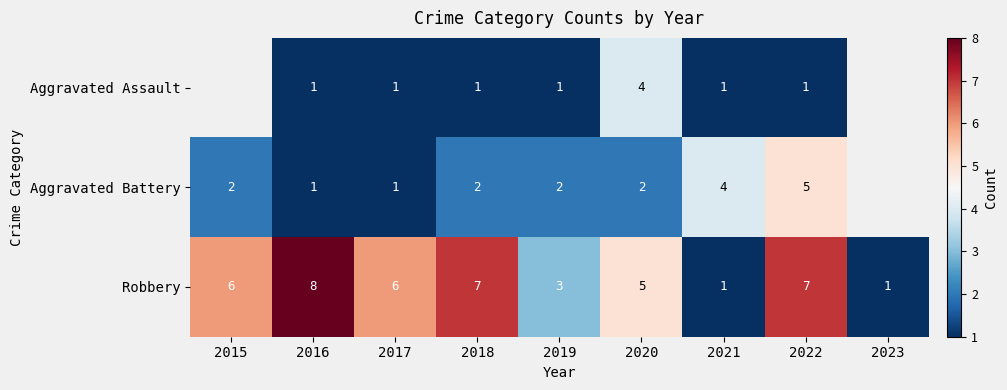

What is the highest value of the Robbery series?

8